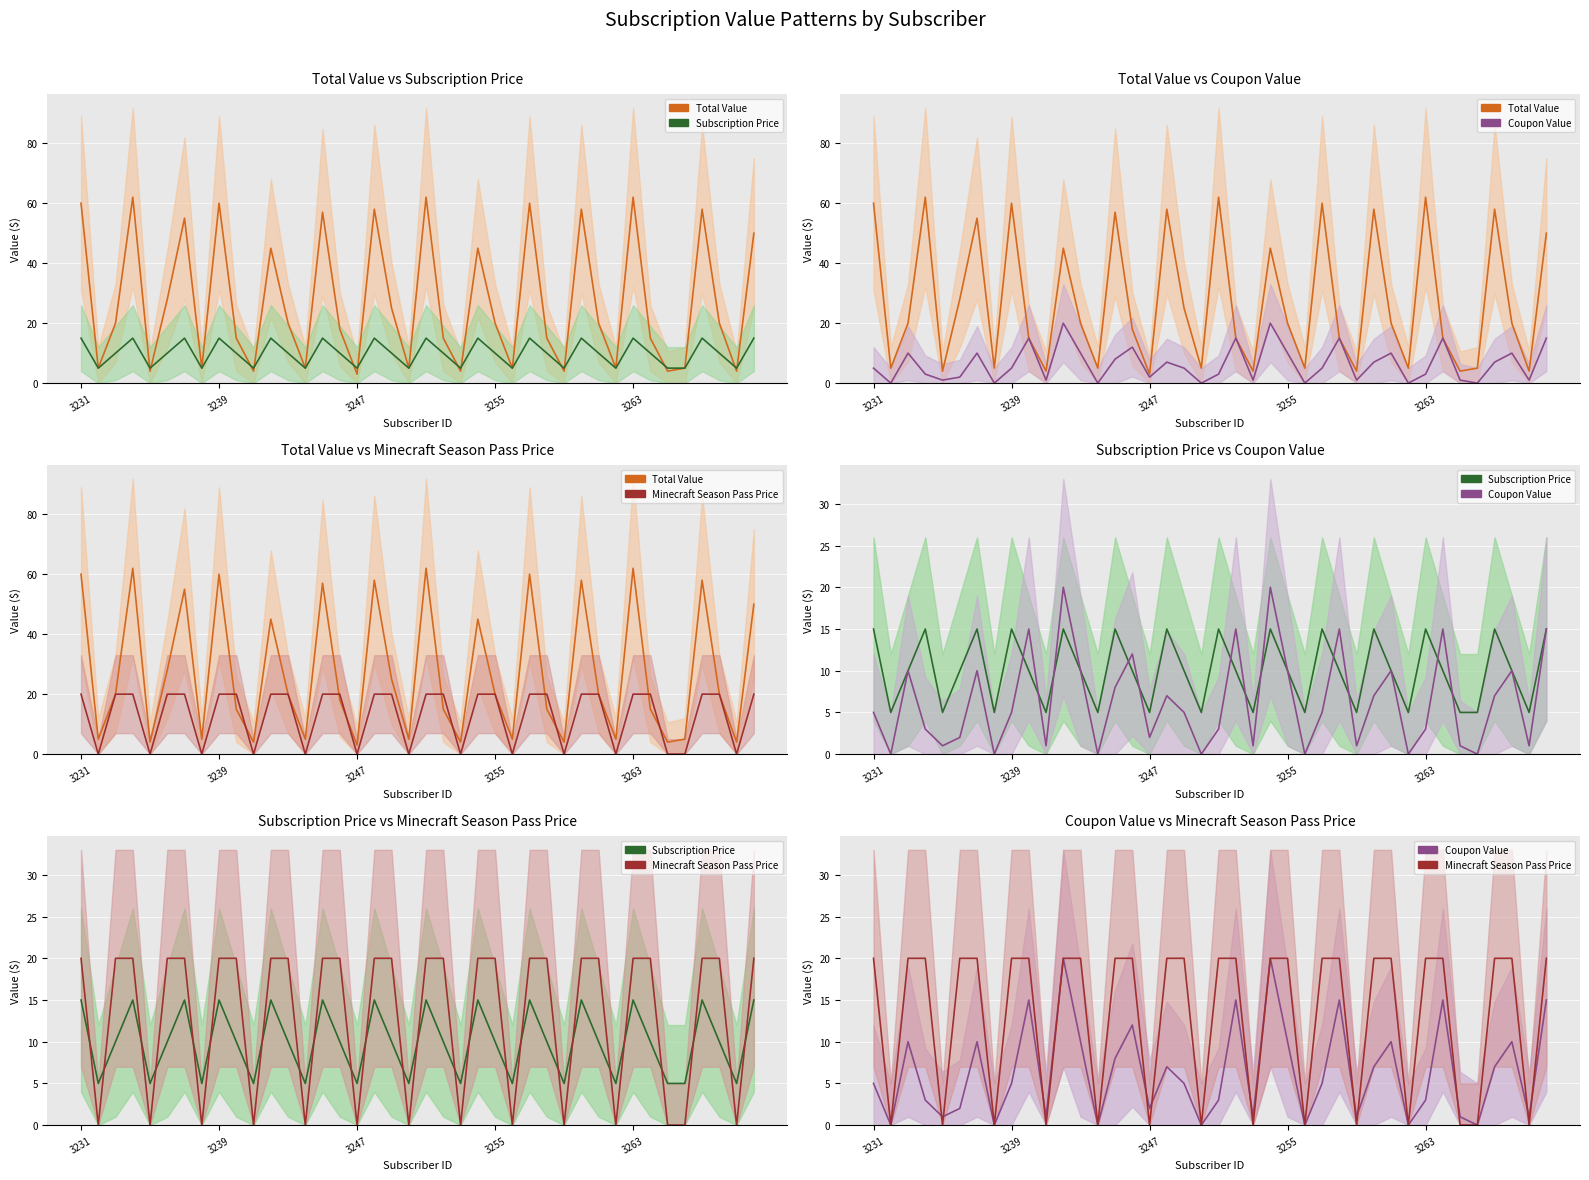

Reading left to right, list all the values displayed in this chart.

Total Value: 60	5	20	62	4	28	55	5	60	15	4	45	20	5	57	18	3	58	25	5	62	15	4	45	20	5	60	15	4	58	20	5	62	15	4	5	58	20	4	50
Subscription Price: 15	5	10	15	5	10	15	5	15	10	5	15	10	5	15	10	5	15	10	5	15	10	5	15	10	5	15	10	5	15	10	5	15	10	5	5	15	10	5	15
Coupon Value: 5	0	10	3	1	2	10	0	5	15	1	20	10	0	8	12	2	7	5	0	3	15	1	20	10	0	5	15	1	7	10	0	3	15	1	0	7	10	1	15
Minecraft Season Pass Price: 20	0	20	20	0	20	20	0	20	20	0	20	20	0	20	20	0	20	20	0	20	20	0	20	20	0	20	20	0	20	20	0	20	20	0	0	20	20	0	20